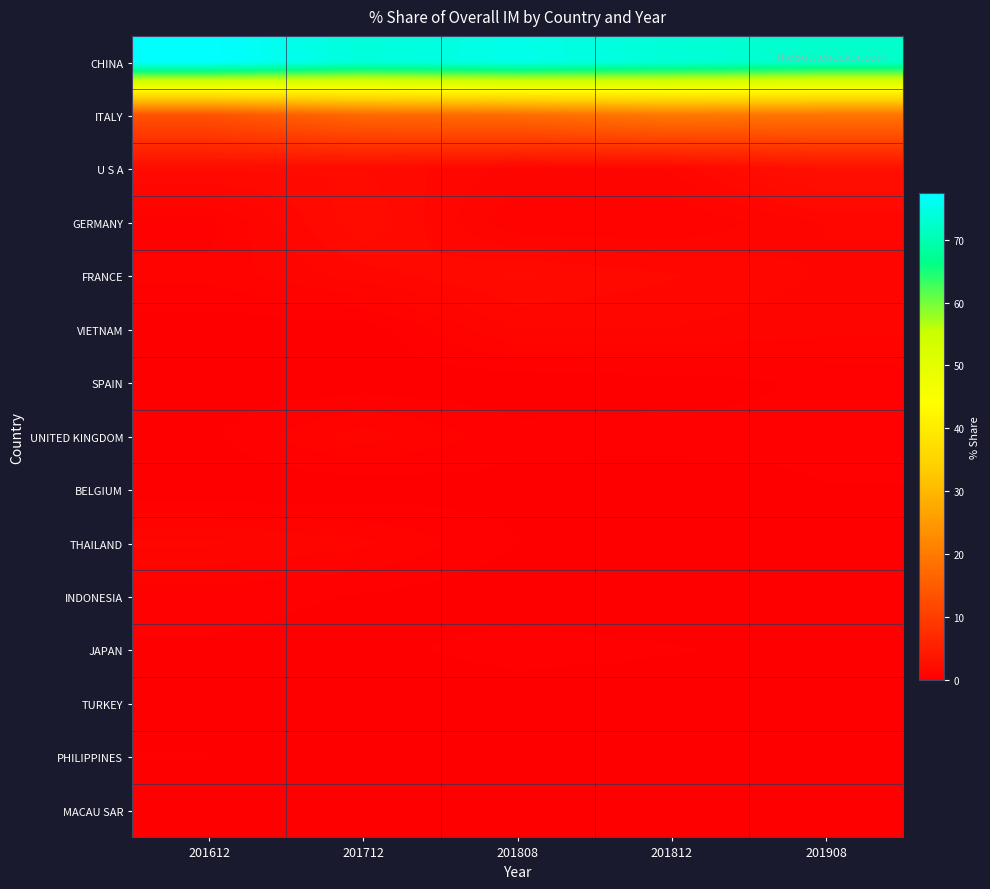

Reading right to left, list all the values displayed in this chart.

CHINA: 201908=72.3	201812=73.6	201808=75.1	201712=73.9	201612=77.4
ITALY: 201908=19.0	201812=19.5	201808=17.6	201712=17.1	201612=13.5
U S A: 201908=2.8	201812=1.2	201808=1.1	201712=1.8	201612=1.9
GERMANY: 201908=1.2	201812=0.6	201808=0.6	201712=2.1	201612=0.5
FRANCE: 201908=1.2	201812=1.5	201808=1.9	201712=1.4	201612=0.7
VIETNAM: 201908=1.0	201812=1.2	201808=1.2	201712=0.1	201612=0.1
SPAIN: 201908=0.4	201812=0.1	201808=0.1	201712=0.1	201612=0.1
UNITED KINGDOM: 201908=0.4	201812=0.4	201808=0.4	201712=1.1	201612=0.2
BELGIUM: 201908=0.3	201812=0.1	201808=0.2	201712=0.1	201612=0.0
THAILAND: 201908=0.2	201812=0.2	201808=0.3	201712=1.0	201612=1.3
INDONESIA: 201908=0.2	201812=0.0	201808=0.0	201712=0.3	201612=0.4
JAPAN: 201908=0.2	201812=0.3	201808=0.5	201712=0.2	201612=0.3
TURKEY: 201908=0.2	201812=0.0	201808=0.0	201712=0.0	201612=0.0
PHILIPPINES: 201908=0.1	201812=0.0	201808=0.0	201712=0.0	201612=0.3
MACAU SAR: 201908=0.1	201812=0.0	201808=0.0	201712=0.0	201612=0.0